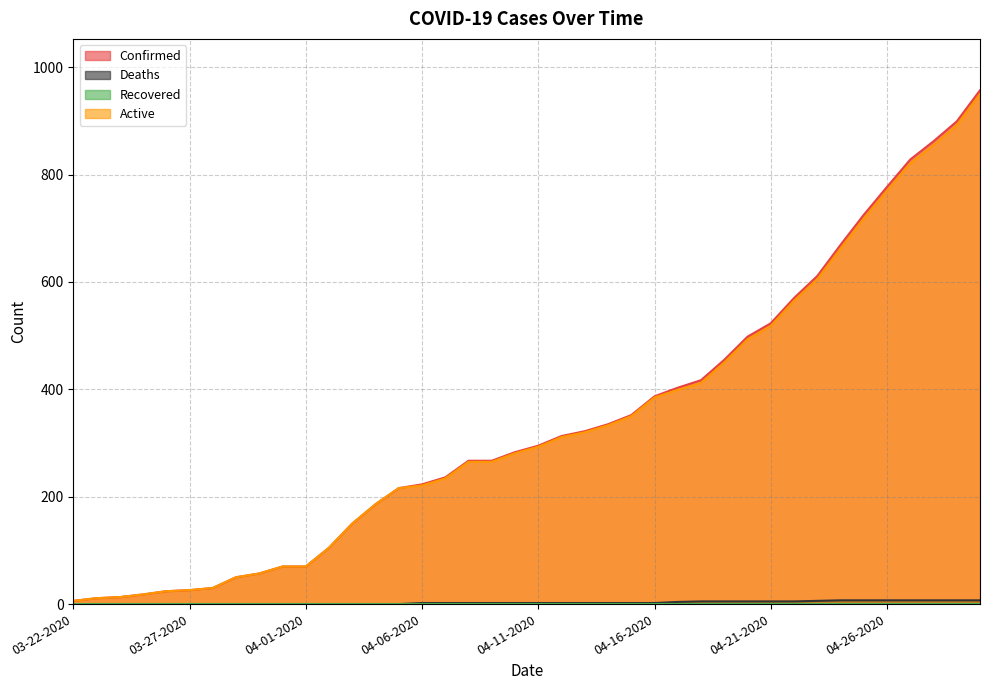

What is the total value across all series at 04-10-2020?

566